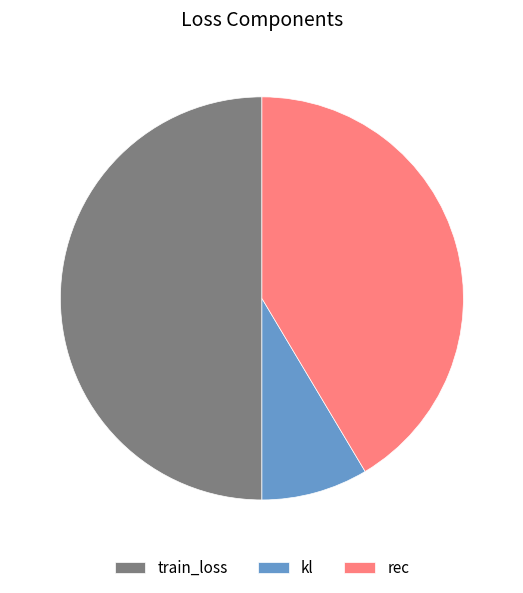

Approximately how many times larger is the value at rec compared to train_loss?

0.8